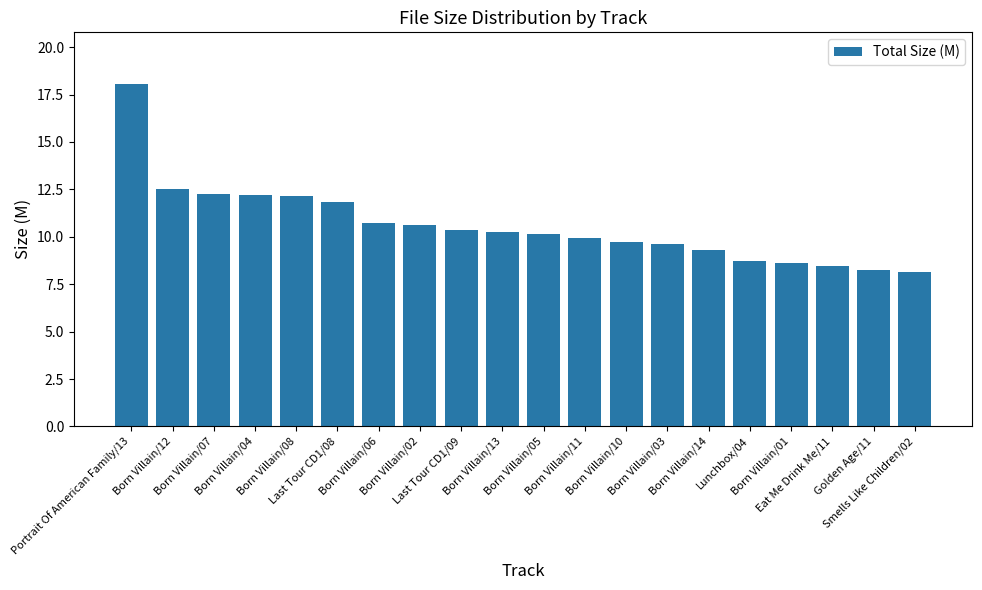

Count the number of data series in this chart.

1